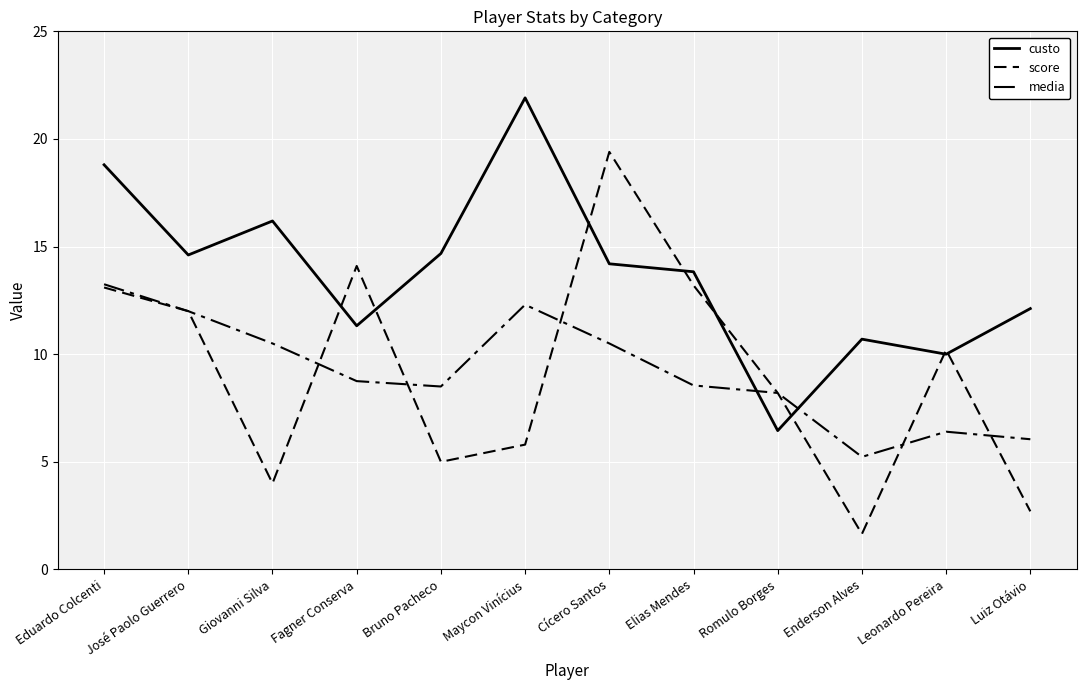

At which label is score closest to 10?

Leonardo Pereira